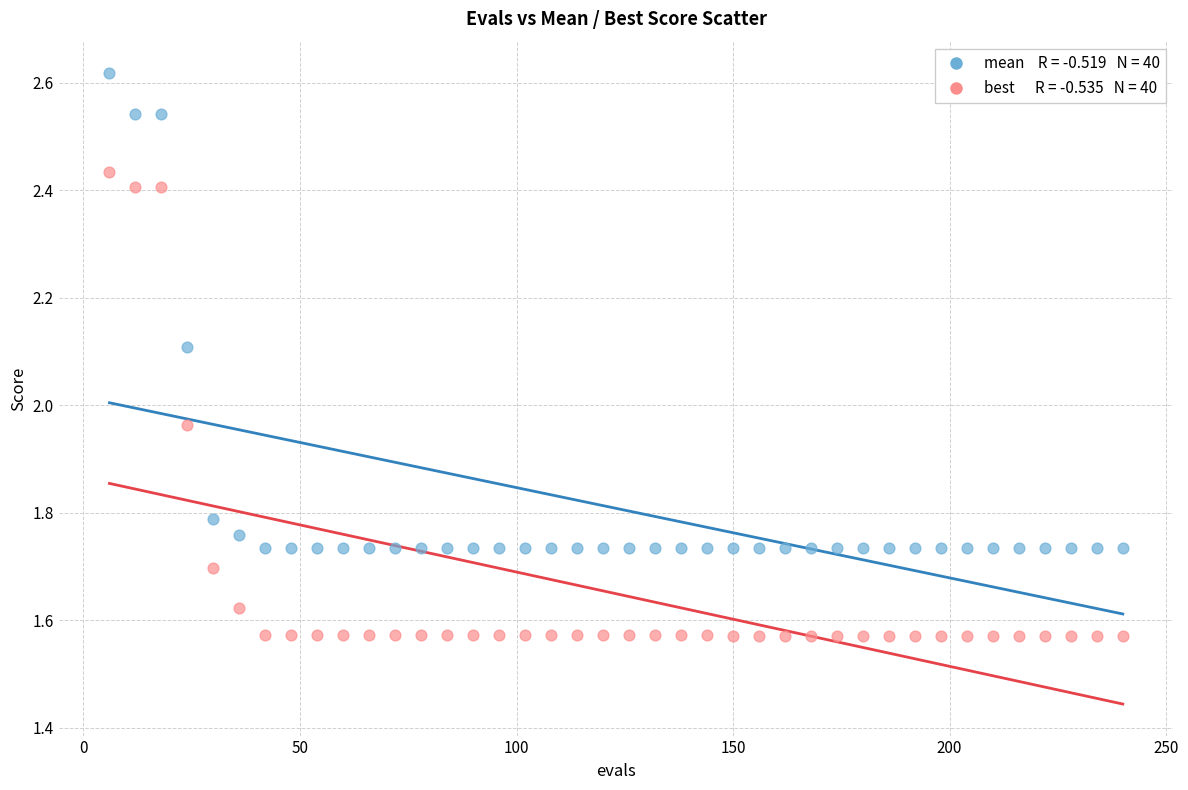

Across all data points, what is the range of X values (max minus min)?

234.0